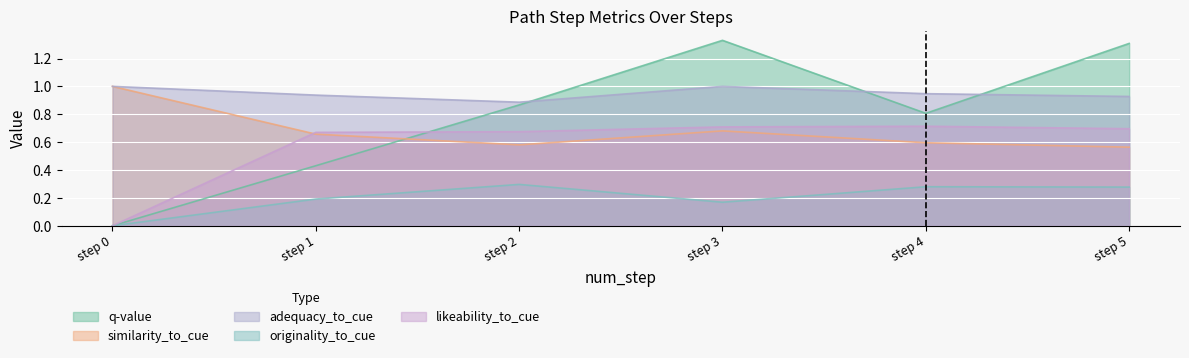

Where is the first local maximum for likeability_to_cue?

step 4